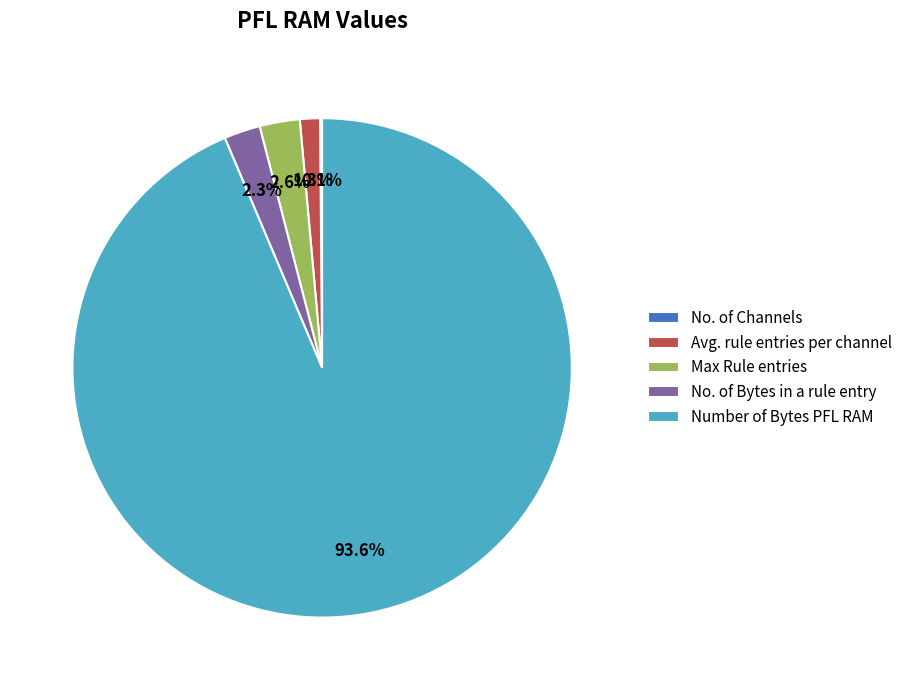

Which category accounts for the majority?

Number of Bytes PFL RAM